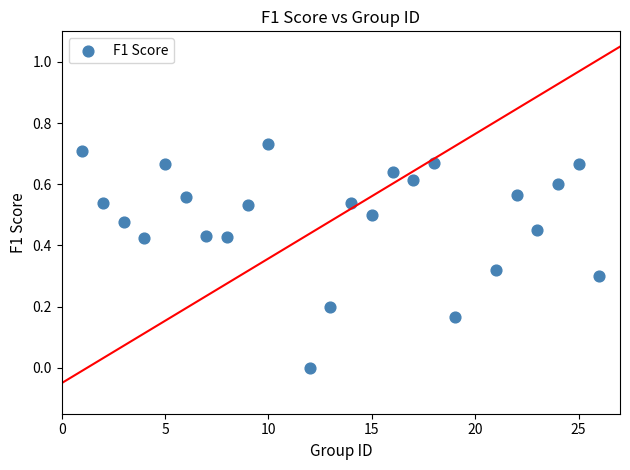

What is the range of X values (max minus min)?

25.0